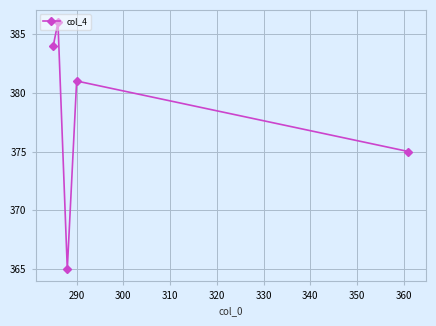

True or false: the data has more than 2 interior local peaks.

False